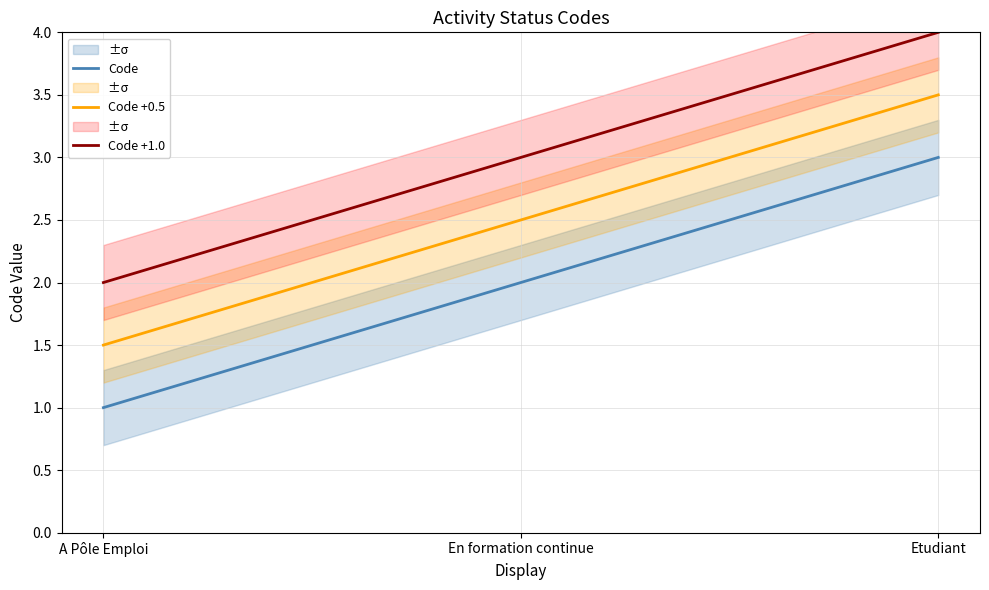

What is the minimum value shown in the chart?

1.0